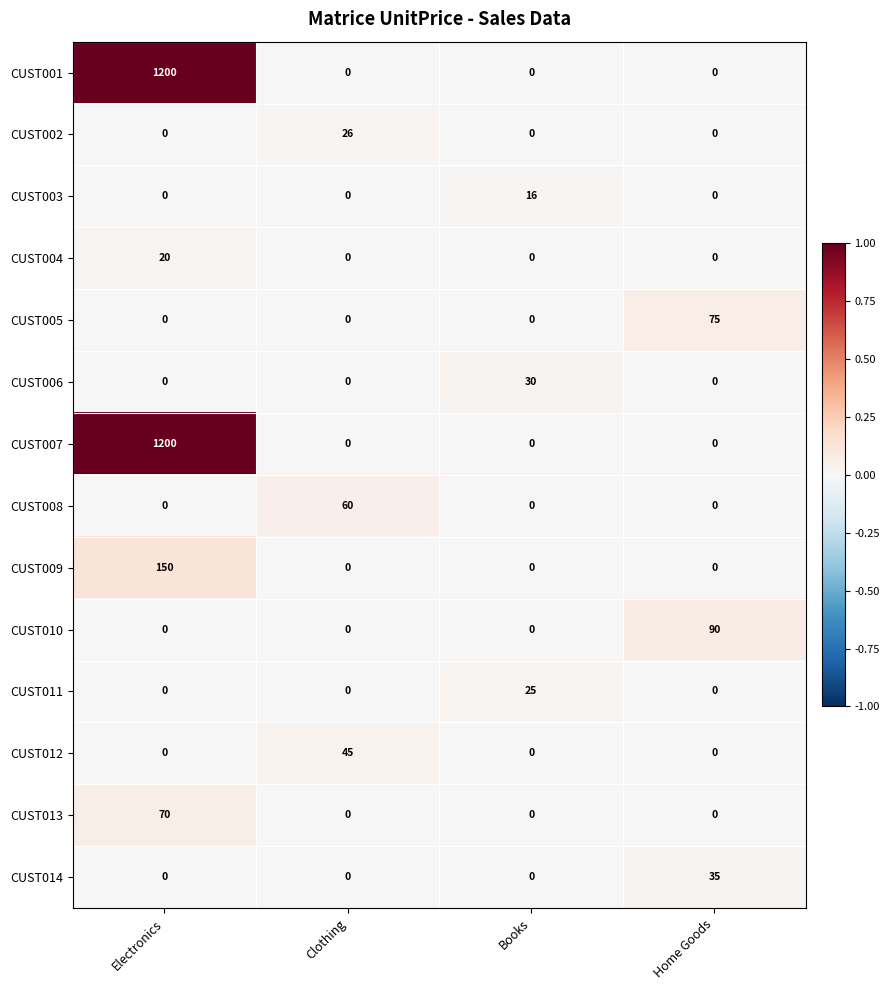

What is the sum of all CUST002 values?

26